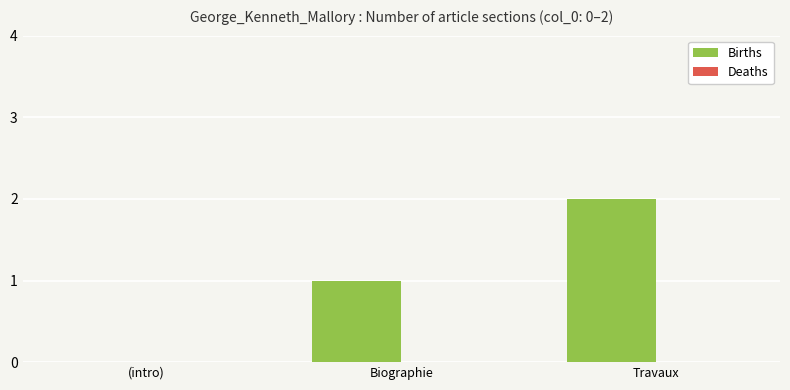

Which label corresponds to the largest value in the chart?

Travaux